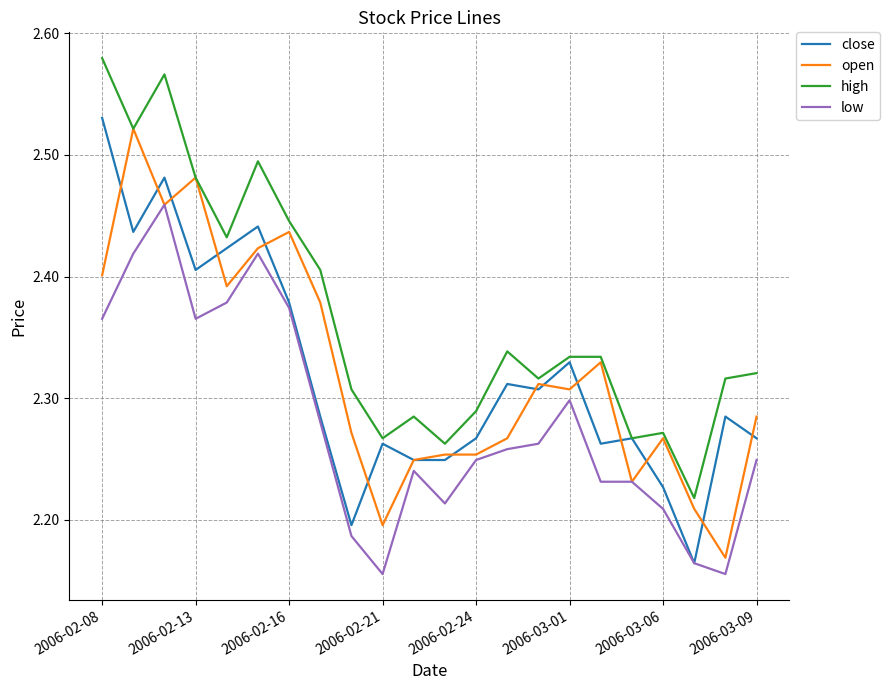

True or false: low and high cross at least once.

False